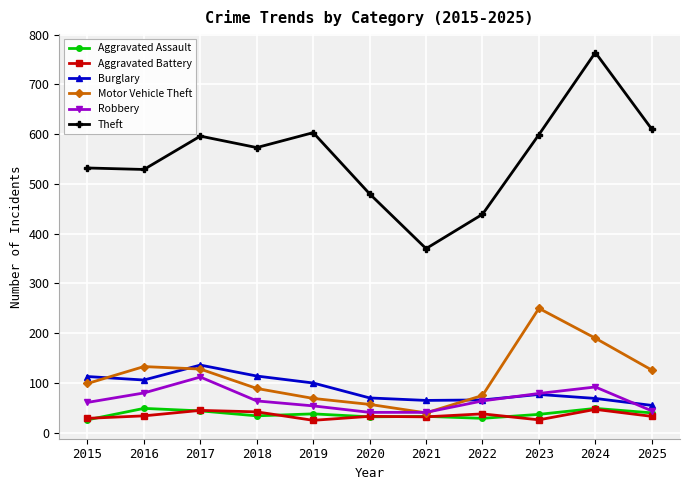

What is the value of the Burglary point at the 8th from the left?

66